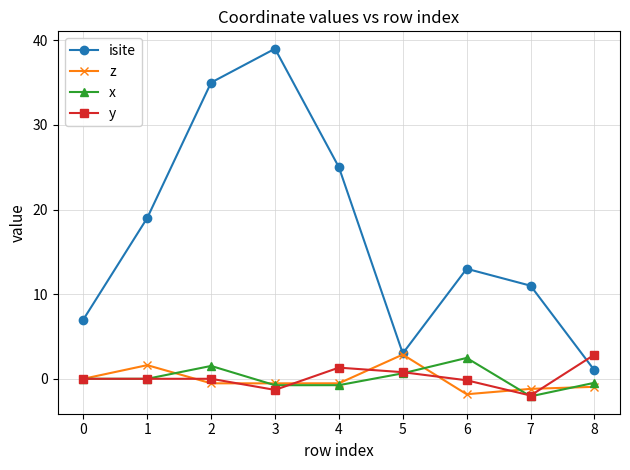

True or false: isite and x cross at least once.

False